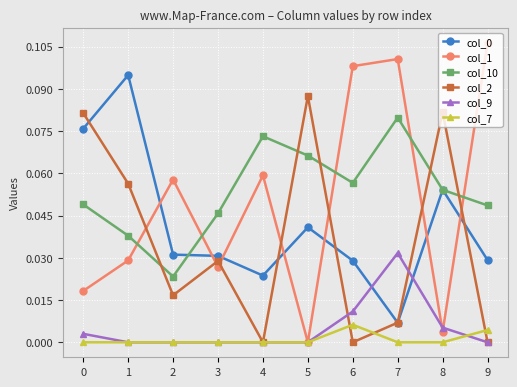

At which label is col_10 closest to 0?

2